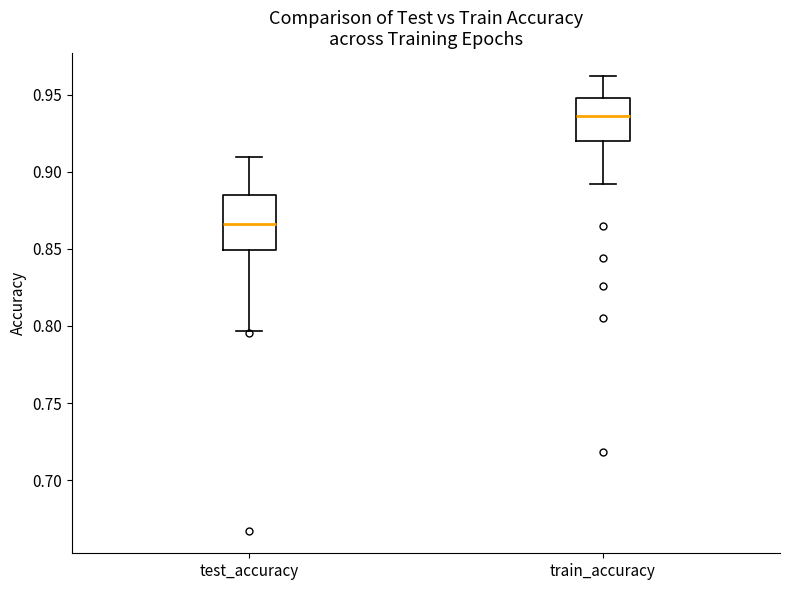

Which box has the lowest median line?

test_accuracy